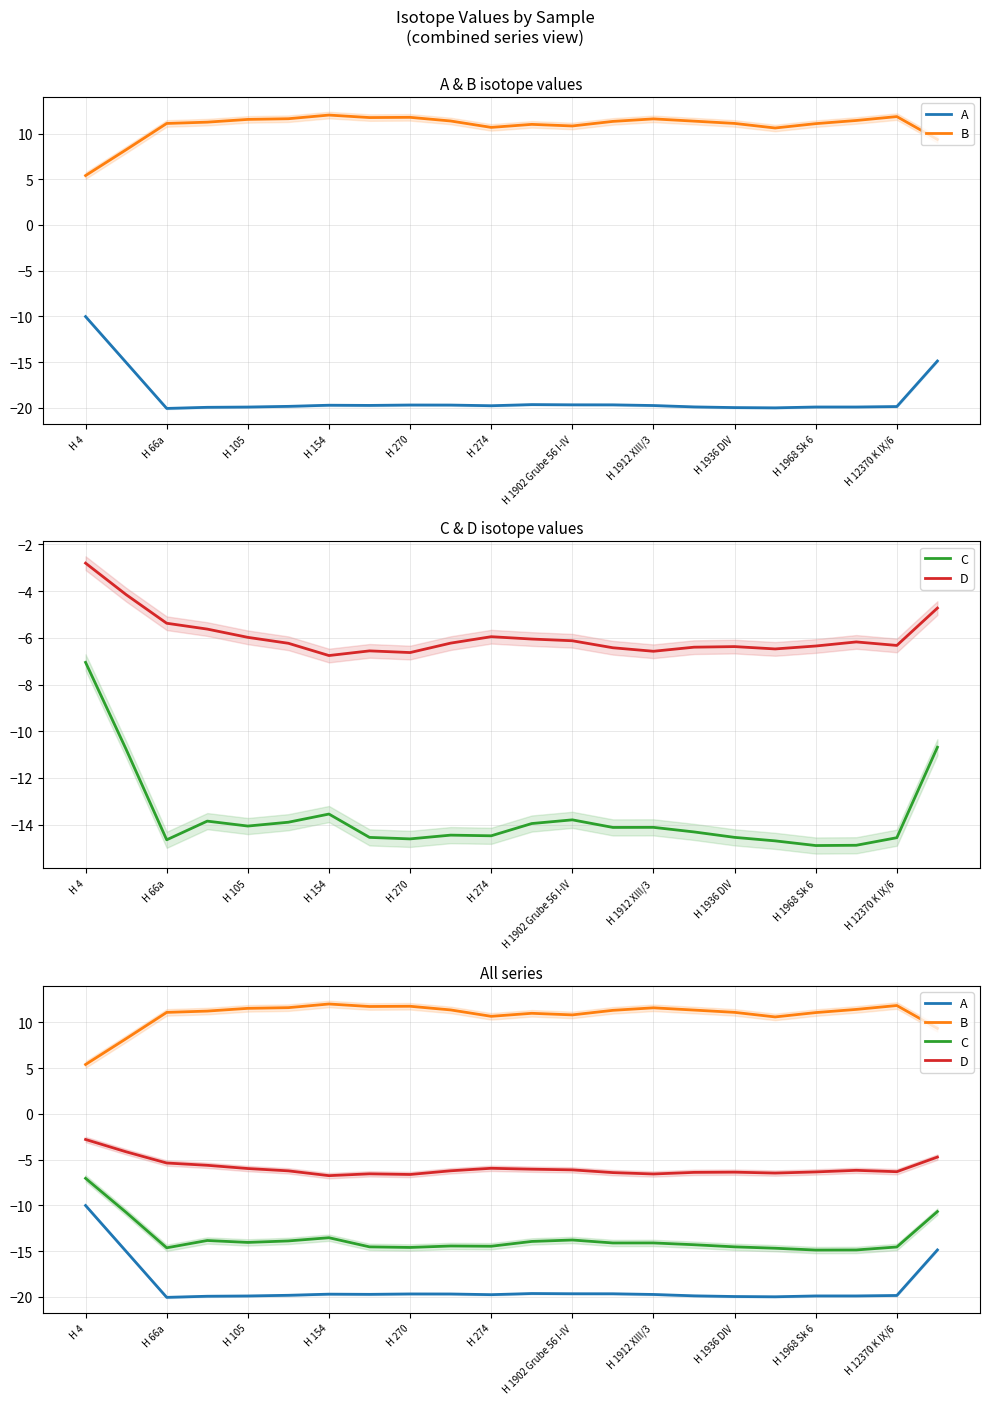

How many series are shown in this chart?

4